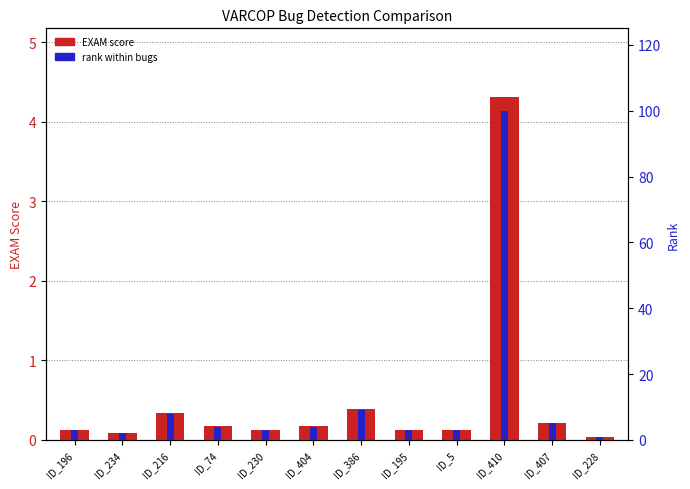

Which series has the largest range (max minus min)?

RANK (VARCOP_ENABLE)